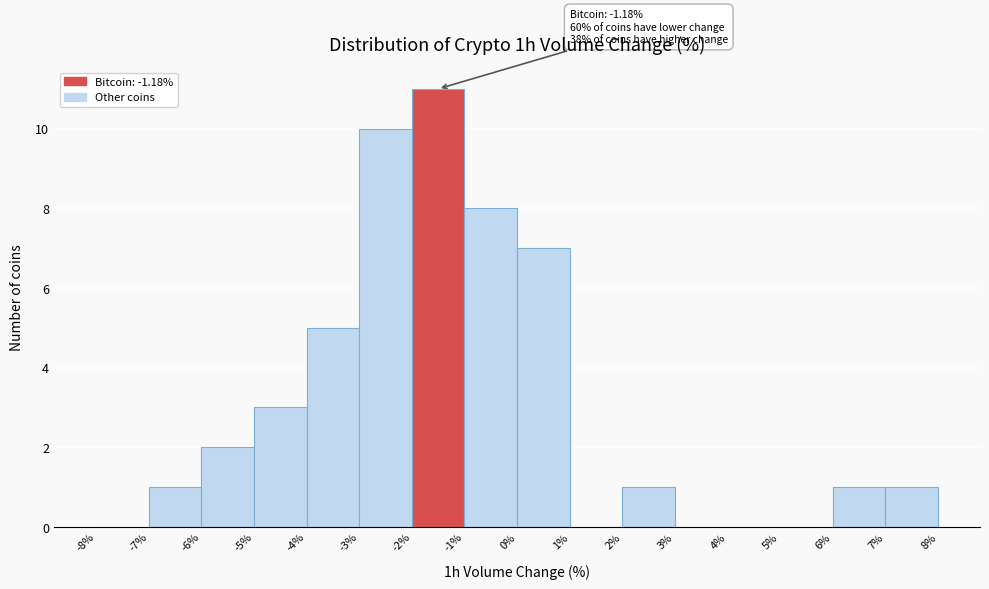

Over which range of the x-axis is the bar tallest?

-2% to -1%